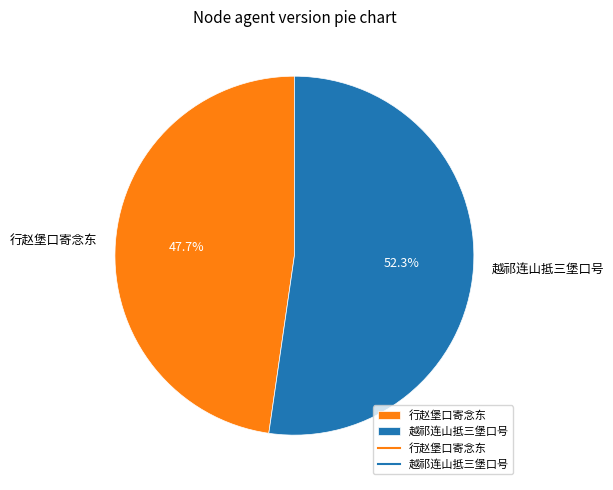

What is the ratio of the value at 行赵堡口寄念东 to the value at 越祁连山抵三堡口号?

0.9